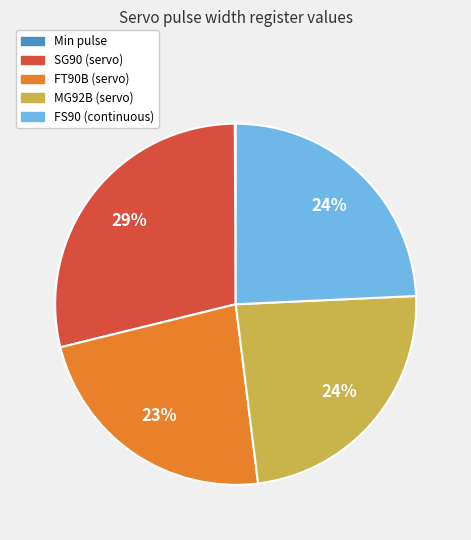

Is it true that FT90B (servo) is 15% of the pie?

False